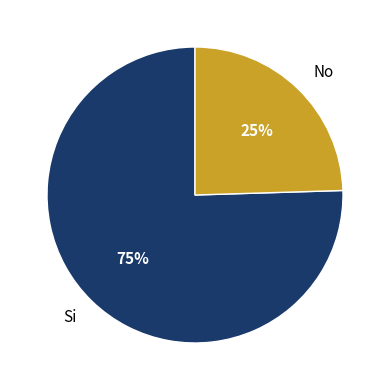

What is the smallest slice in the pie chart?

No